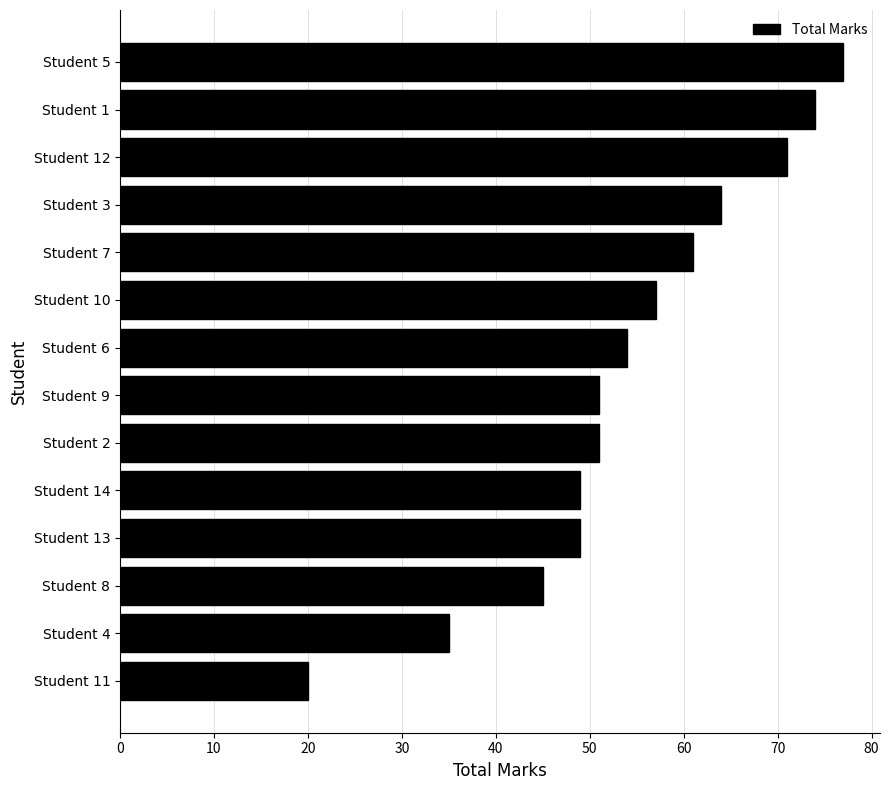

What is the minimum value shown in the chart?

20